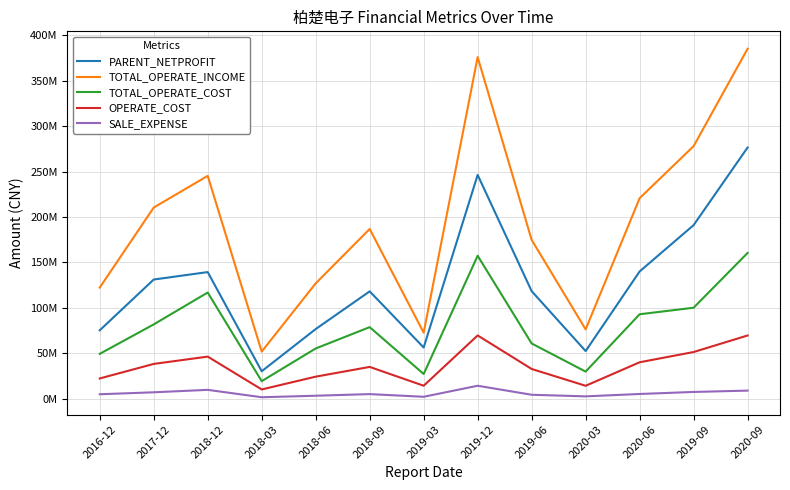

Does the chart display data point markers on the line(s)?

No